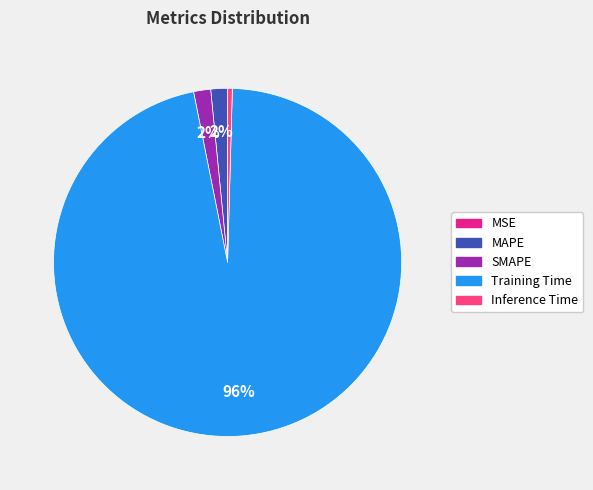

Which slice is the largest?

Training Time